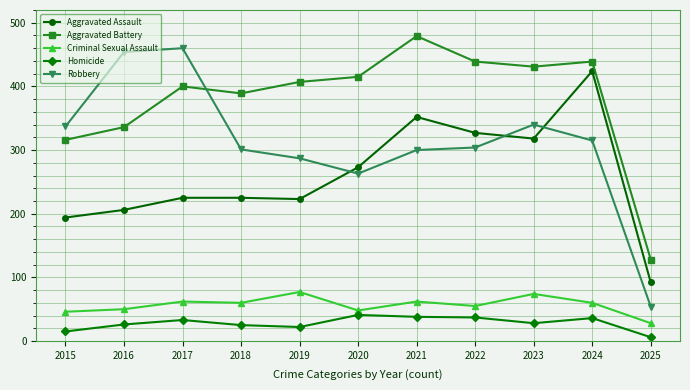

Which series has the largest range (max minus min)?

Robbery